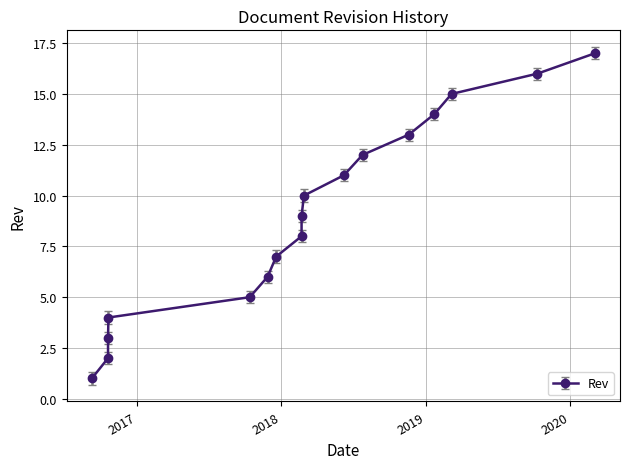

How many series are shown in this chart?

1